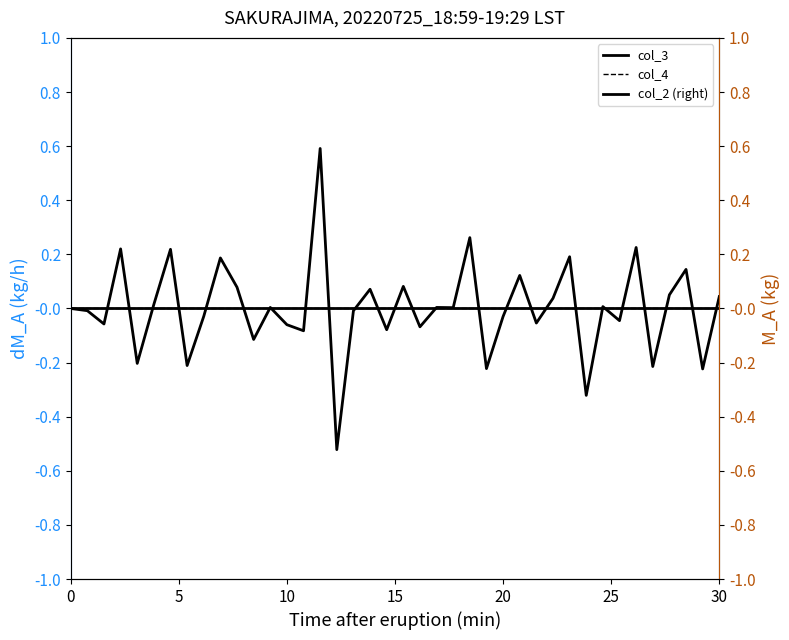

Which series has the largest total across all categories?

col_2 (right)